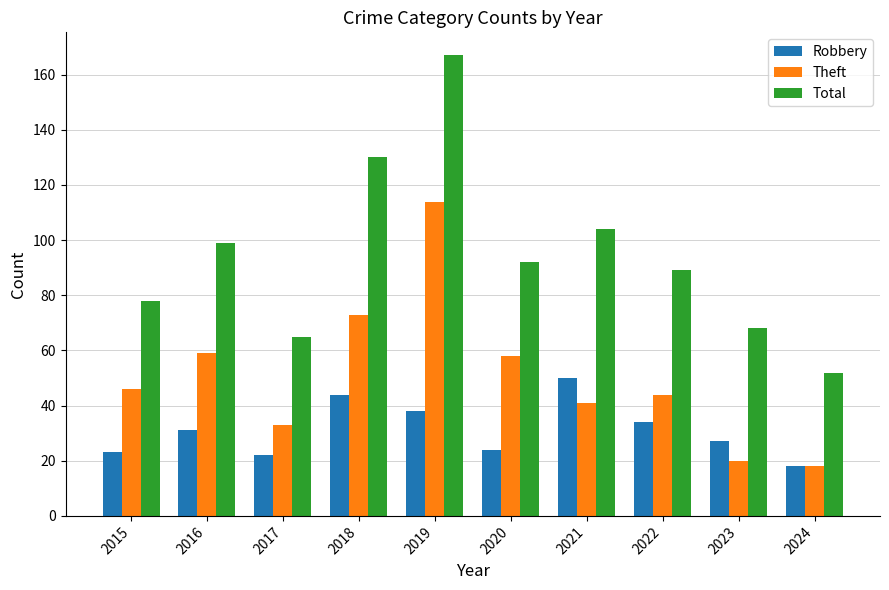

At which category is the sum across all series the highest?

2019